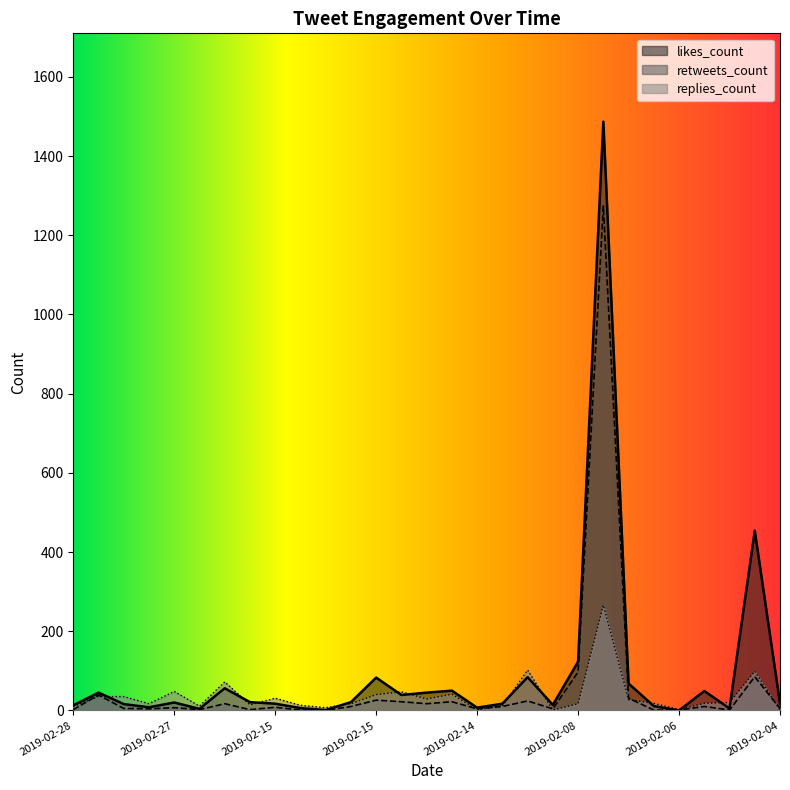

True or false: replies_count has a value of 24 at 2019-02-27.

False